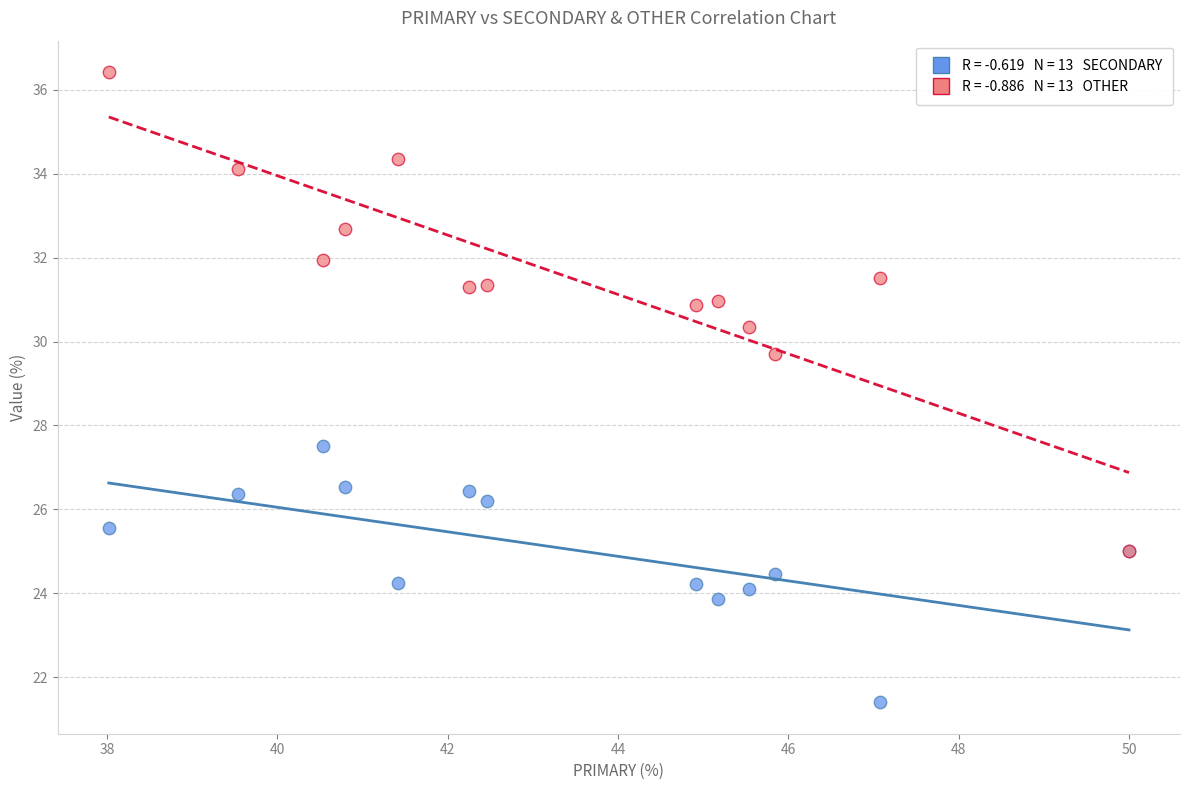

Across all series, what Y value is closest to 28?

27.5